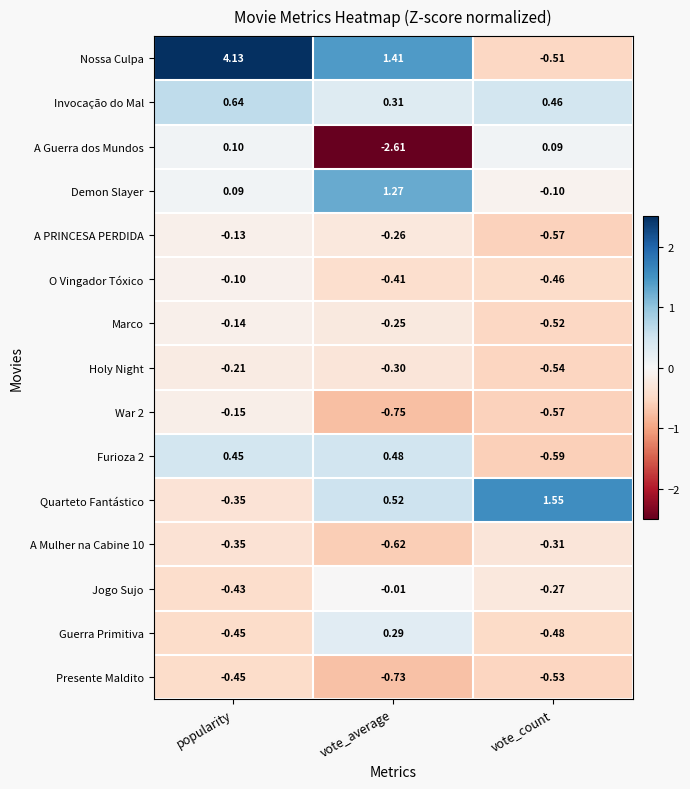

At which label is Marco closest to 0?

popularity